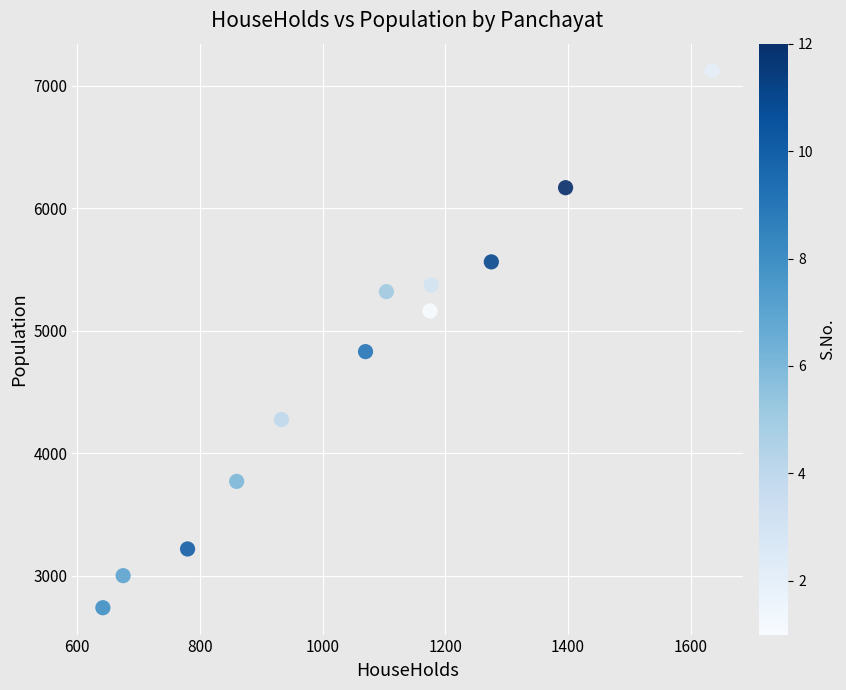

What Y value in the scatter plot is closest to 4932?

4830